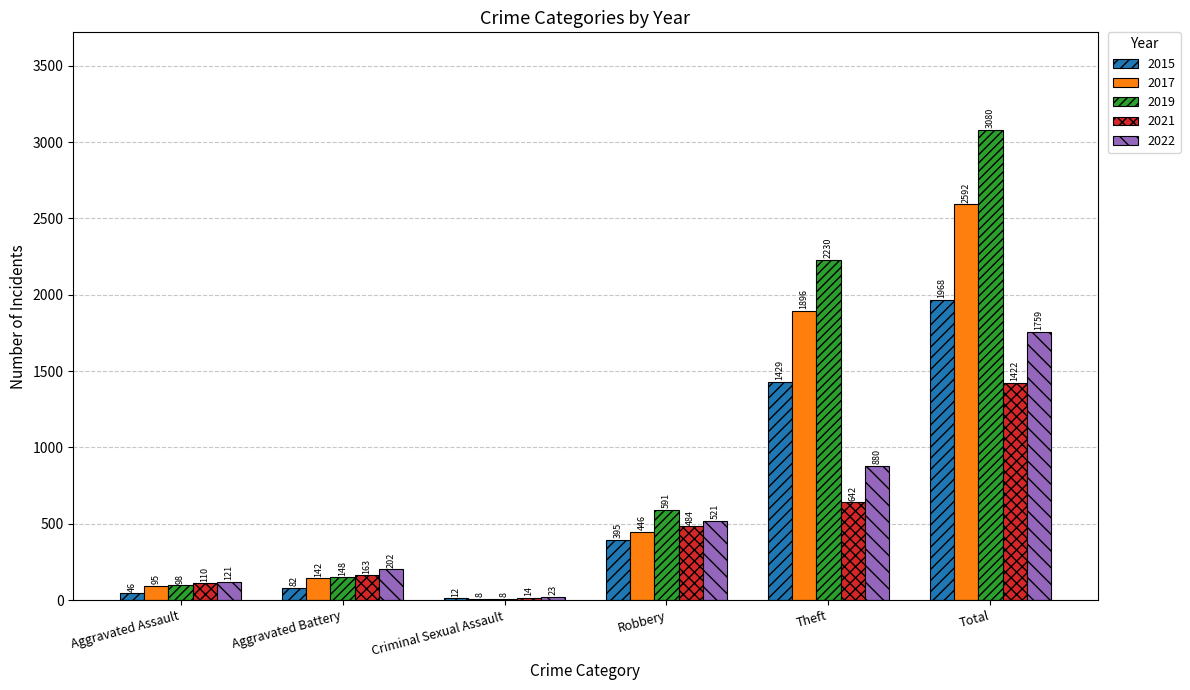

Where is 2015 nearest to the value 990?

Theft